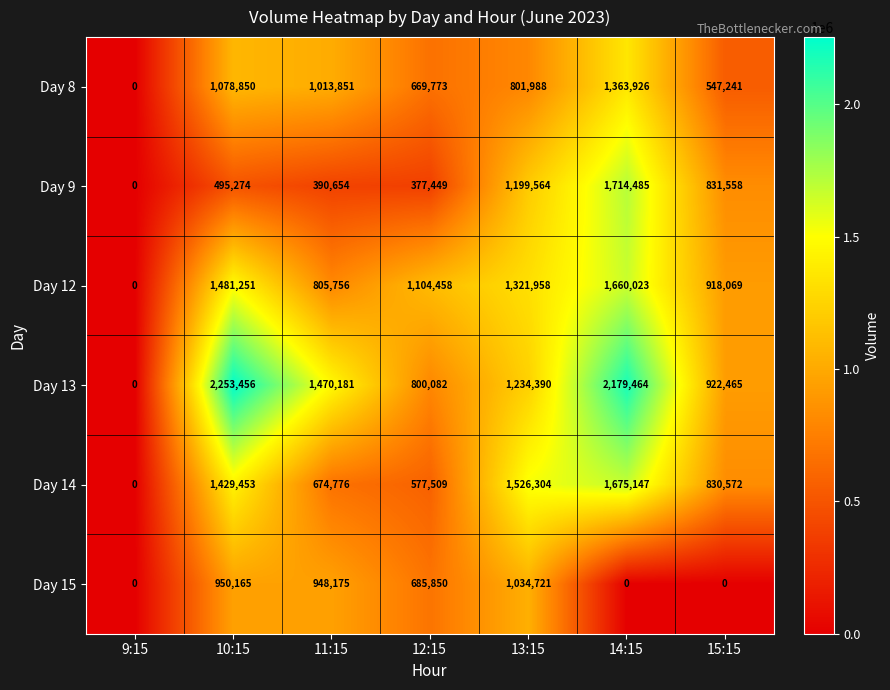

What is the average value of the Day 13 series?

1265720